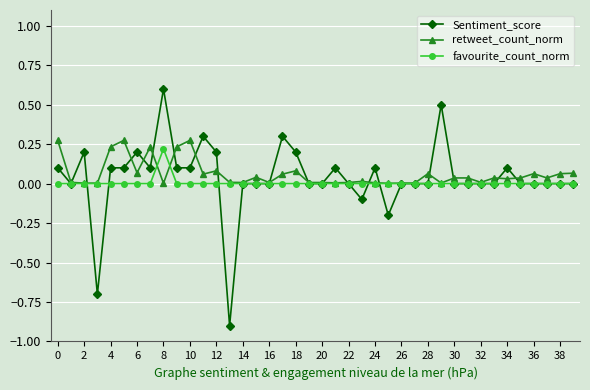

How many lines are shown in the chart?

3